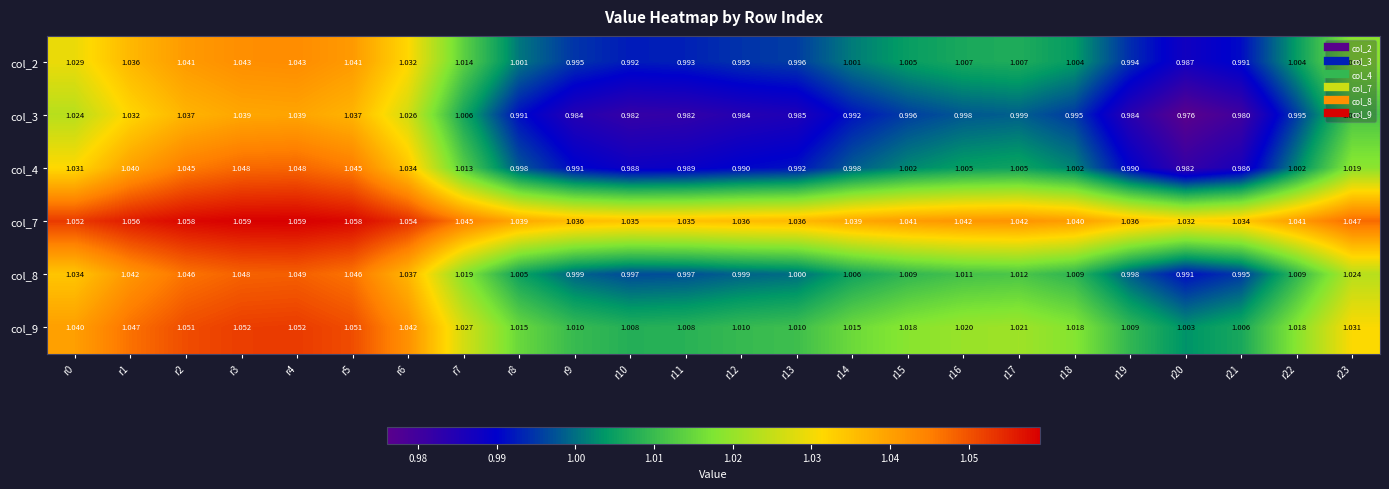

Reading left to right, what are all the values shown in this chart?

col_2: r0=1.0	r1=1.0	r2=1.0	r3=1.0	r4=1.0	r5=1.0	r6=1.0	r7=1.0	r8=1.0	r9=1.0	r10=1.0	r11=1.0	r12=1.0	r13=1.0	r14=1.0	r15=1.0	r16=1.0	r17=1.0	r18=1.0	r19=1.0	r20=1.0	r21=1.0	r22=1.0	r23=1.0
col_3: r0=1.0	r1=1.0	r2=1.0	r3=1.0	r4=1.0	r5=1.0	r6=1.0	r7=1.0	r8=1.0	r9=1.0	r10=1.0	r11=1.0	r12=1.0	r13=1.0	r14=1.0	r15=1.0	r16=1.0	r17=1.0	r18=1.0	r19=1.0	r20=1.0	r21=1.0	r22=1.0	r23=1.0
col_4: r0=1.0	r1=1.0	r2=1.0	r3=1.0	r4=1.0	r5=1.0	r6=1.0	r7=1.0	r8=1.0	r9=1.0	r10=1.0	r11=1.0	r12=1.0	r13=1.0	r14=1.0	r15=1.0	r16=1.0	r17=1.0	r18=1.0	r19=1.0	r20=1.0	r21=1.0	r22=1.0	r23=1.0
col_7: r0=1.1	r1=1.1	r2=1.1	r3=1.1	r4=1.1	r5=1.1	r6=1.1	r7=1.0	r8=1.0	r9=1.0	r10=1.0	r11=1.0	r12=1.0	r13=1.0	r14=1.0	r15=1.0	r16=1.0	r17=1.0	r18=1.0	r19=1.0	r20=1.0	r21=1.0	r22=1.0	r23=1.0
col_8: r0=1.0	r1=1.0	r2=1.0	r3=1.0	r4=1.0	r5=1.0	r6=1.0	r7=1.0	r8=1.0	r9=1.0	r10=1.0	r11=1.0	r12=1.0	r13=1.0	r14=1.0	r15=1.0	r16=1.0	r17=1.0	r18=1.0	r19=1.0	r20=1.0	r21=1.0	r22=1.0	r23=1.0
col_9: r0=1.0	r1=1.0	r2=1.1	r3=1.1	r4=1.1	r5=1.1	r6=1.0	r7=1.0	r8=1.0	r9=1.0	r10=1.0	r11=1.0	r12=1.0	r13=1.0	r14=1.0	r15=1.0	r16=1.0	r17=1.0	r18=1.0	r19=1.0	r20=1.0	r21=1.0	r22=1.0	r23=1.0